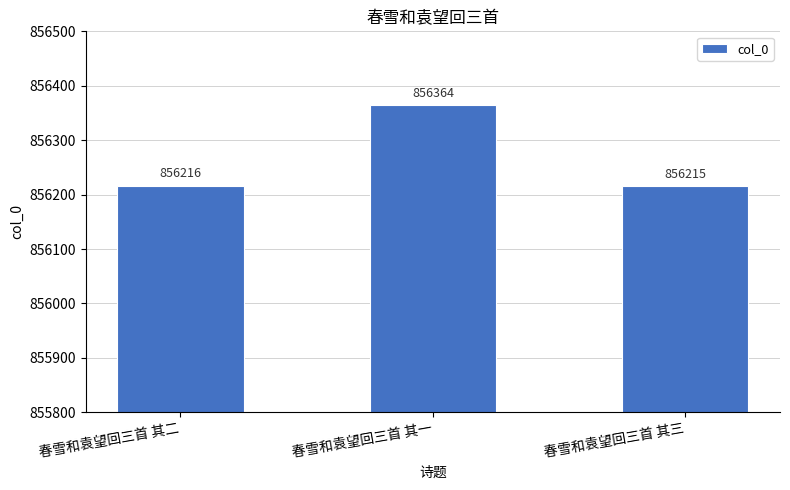

How many values are below 856216?

1